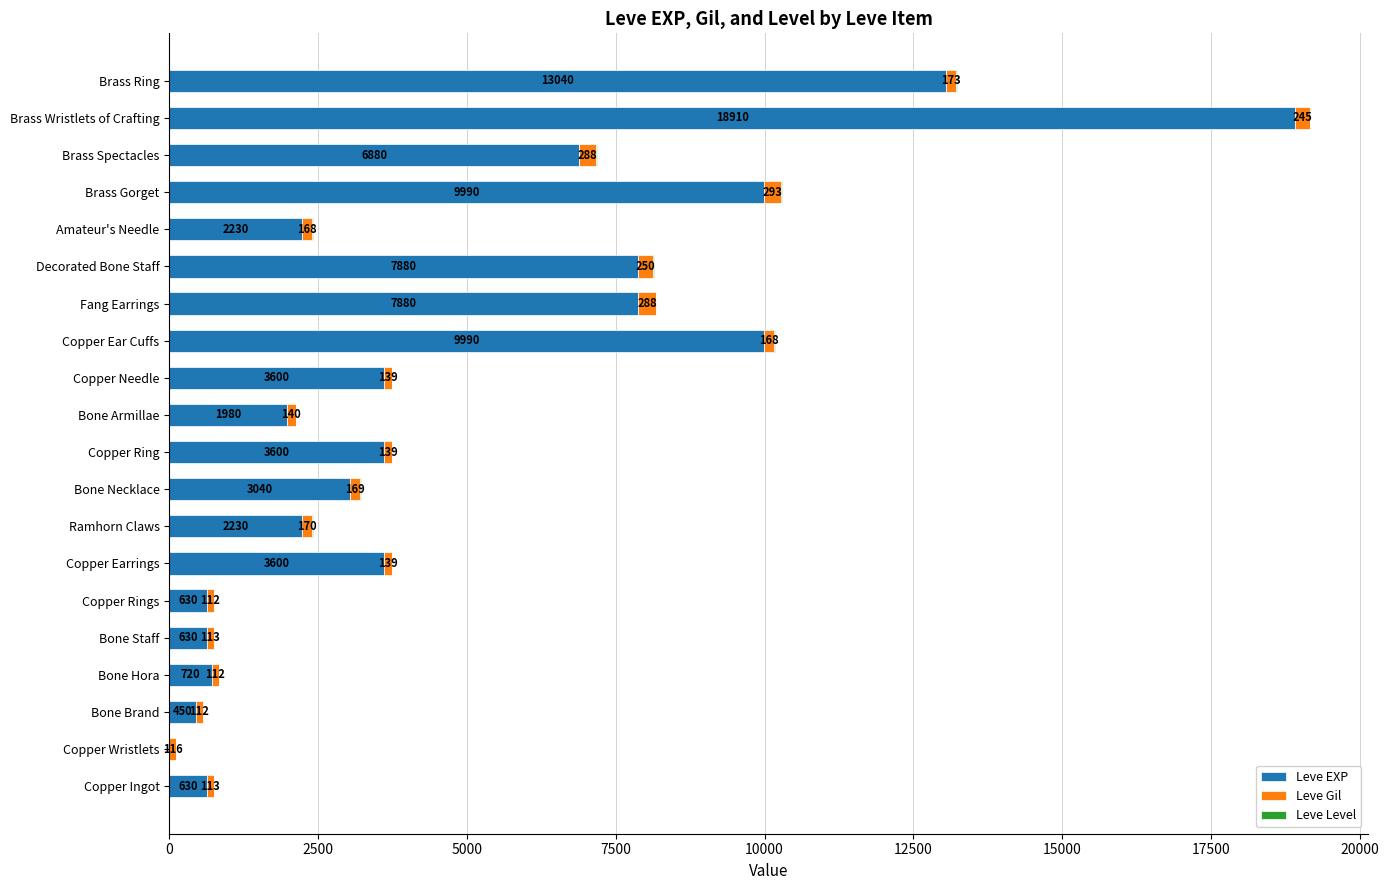

Which category has the highest value in the Leve EXP series?

Brass Wristlets of Crafting